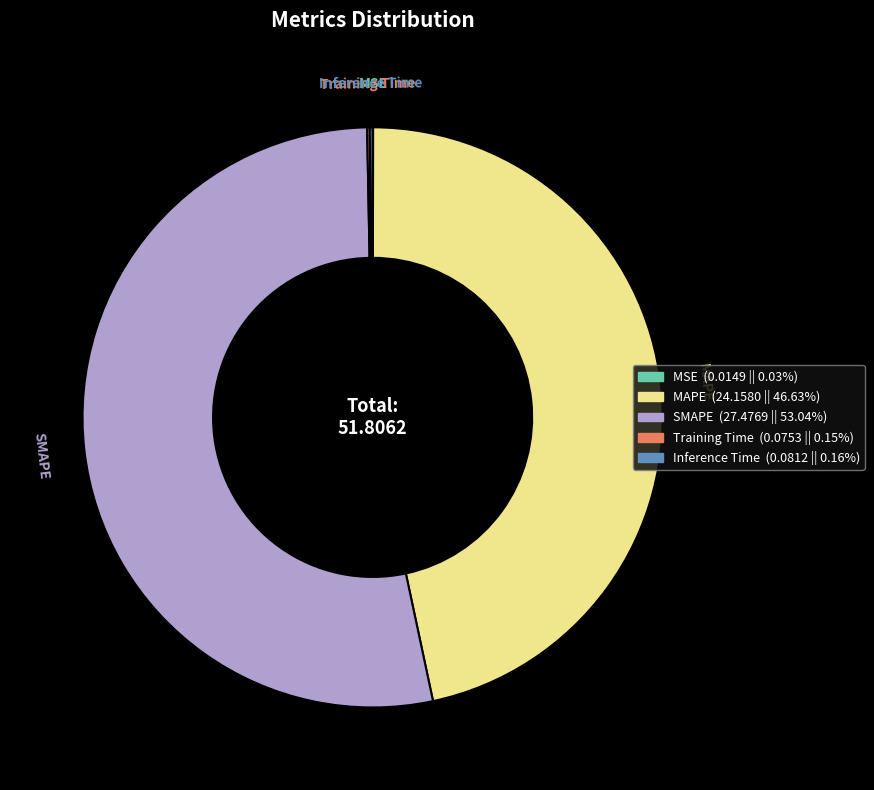

Which category has the biggest portion of the pie?

SMAPE